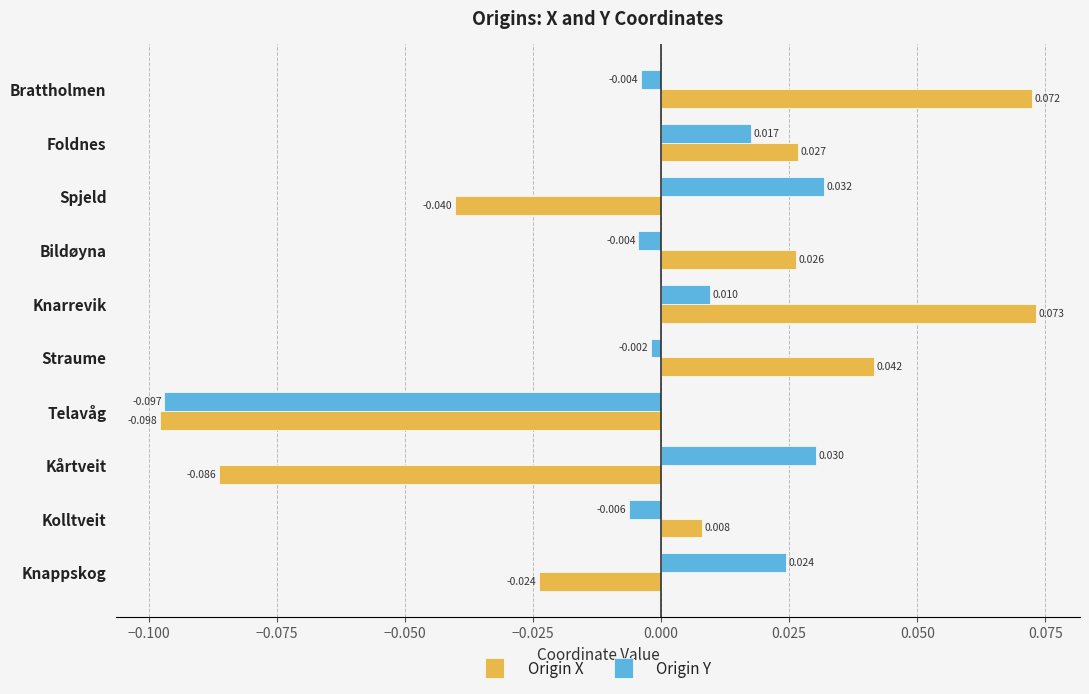

Which series has the widest spread of values?

Origin X